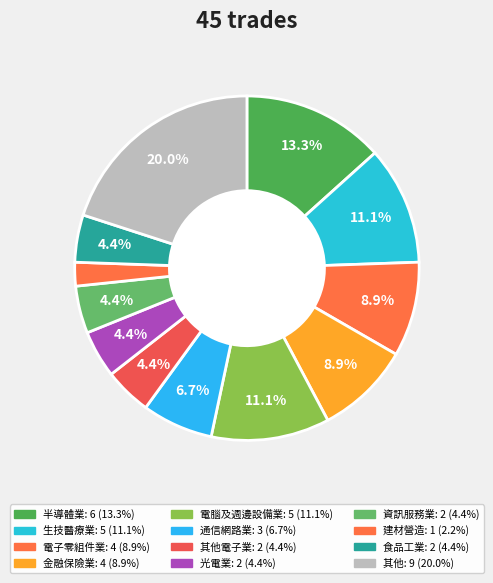

To the nearest percent, what is the average slice percentage?

8%